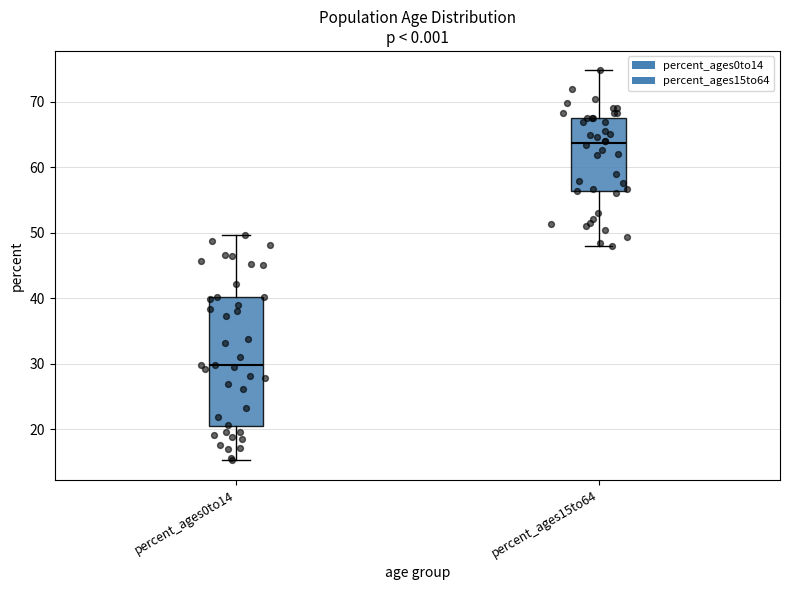

Comparing the boxes themselves (not the whiskers), which one is the tallest?

percent_ages0to14